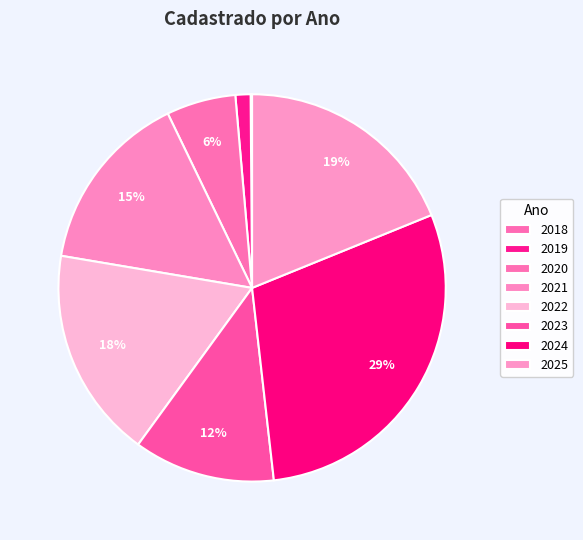

Is 2020 the majority of the pie?

No